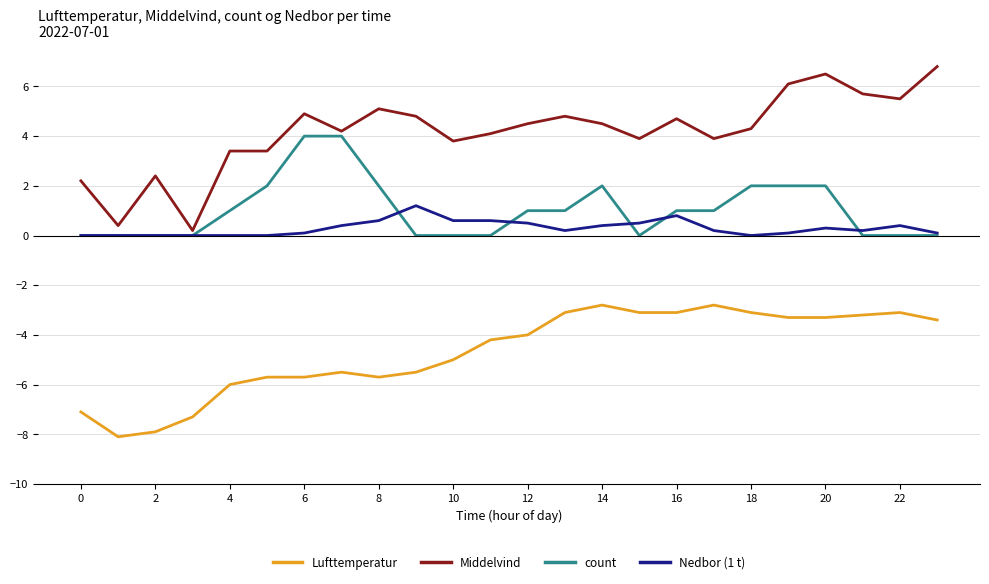

Rank the series by their maximum value, from highest to lowest.

Middelvind, count, Nedbor (1 t), Lufttemperatur